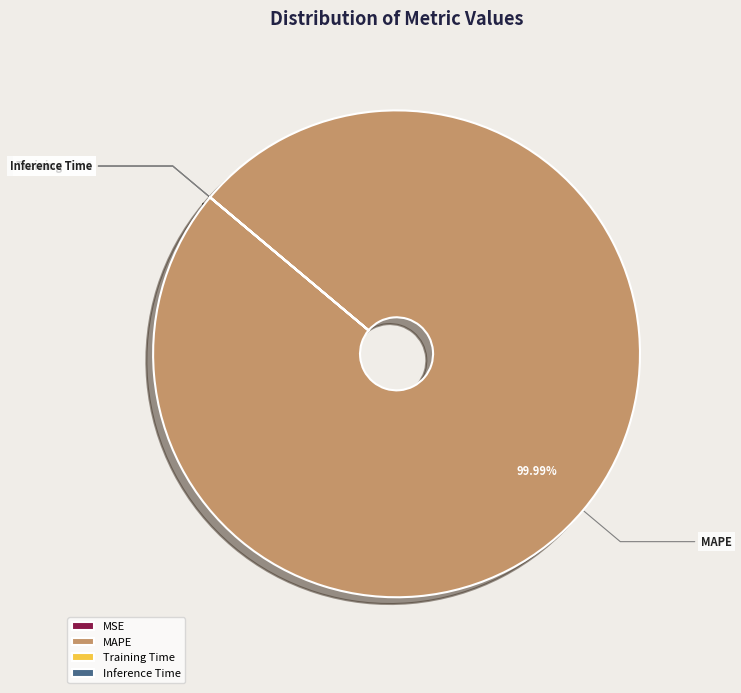

Which slice is the largest?

MAPE